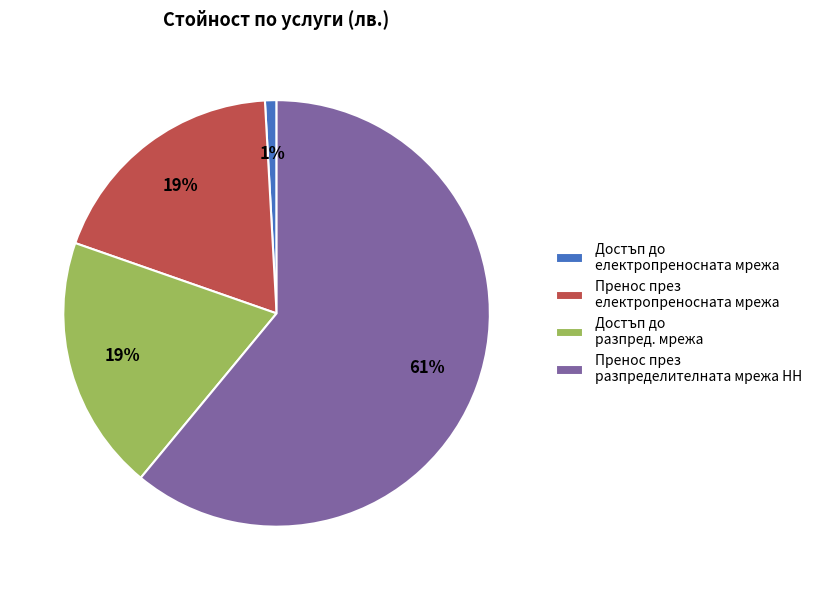

Between Пренос през разпределителната мрежа НН and Пренос през електропреносната мрежа, which is larger?

Пренос през разпределителната мрежа НН